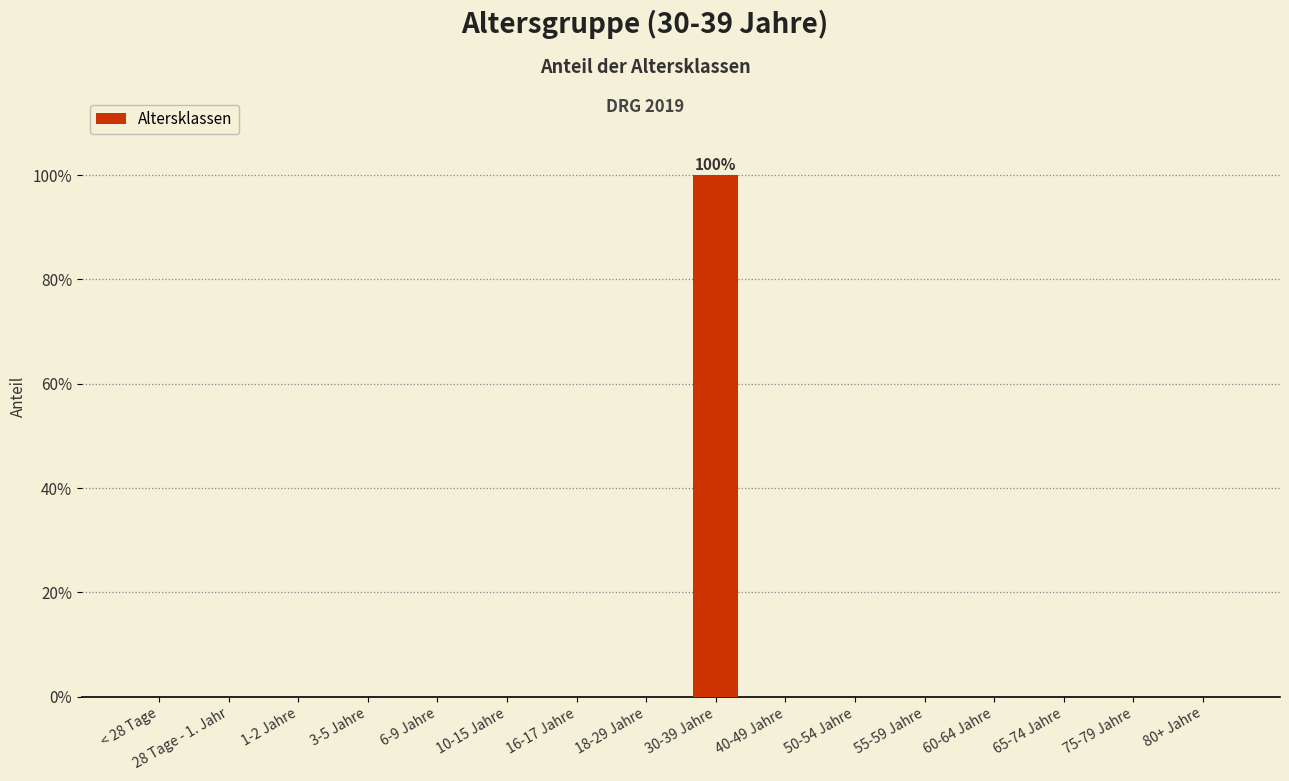

Are the bars horizontal?

No